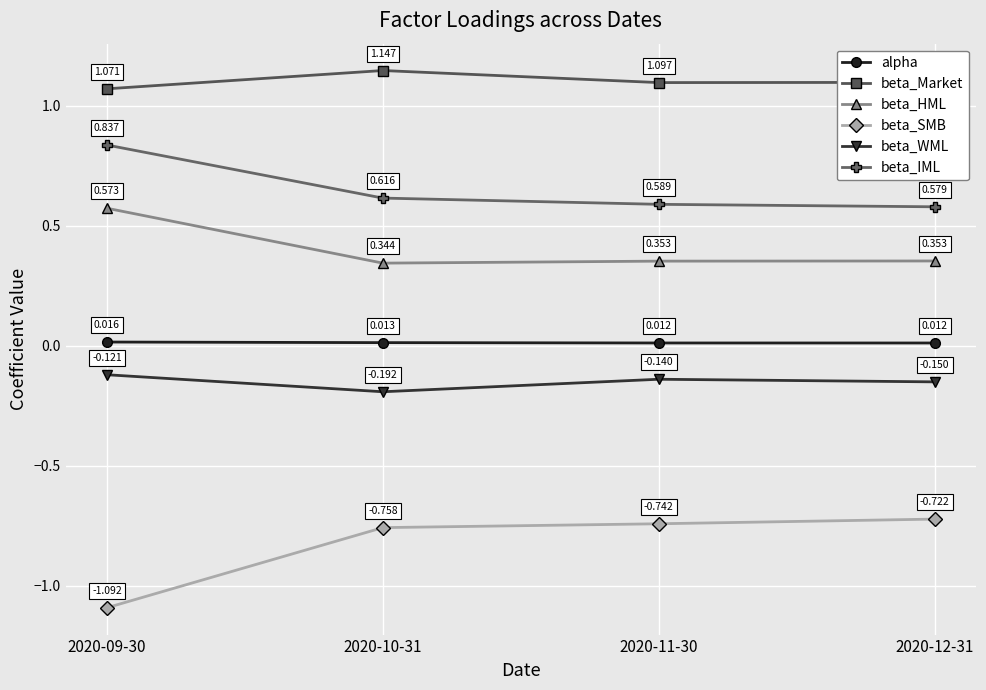

List the series in order of their peak value, highest first.

beta_Market, beta_IML, beta_HML, alpha, beta_WML, beta_SMB